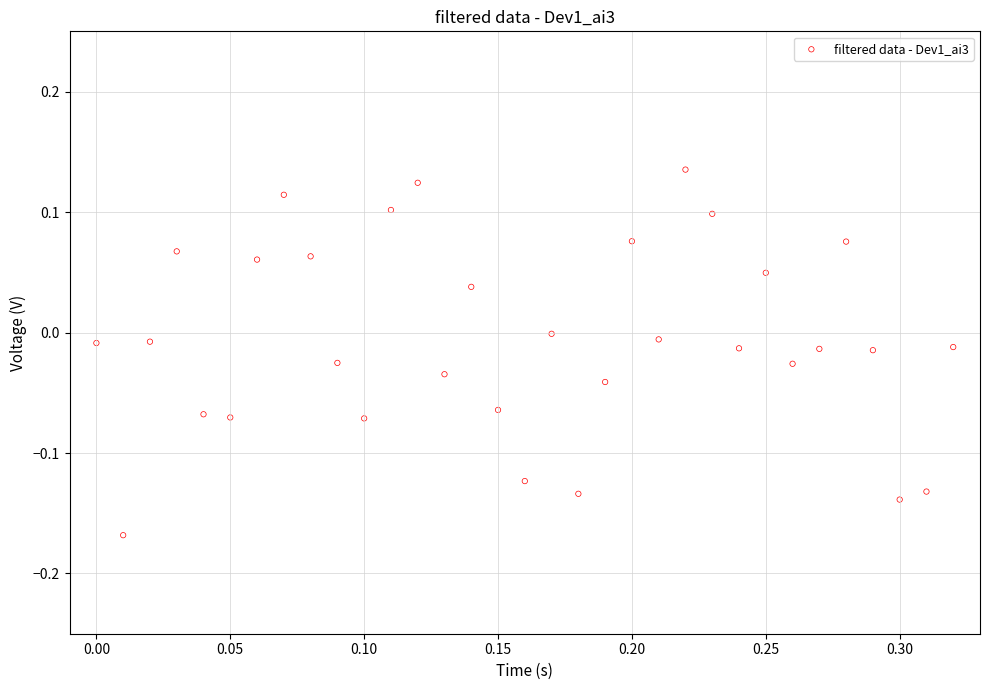

What is the range of X values (max minus min)?

0.3